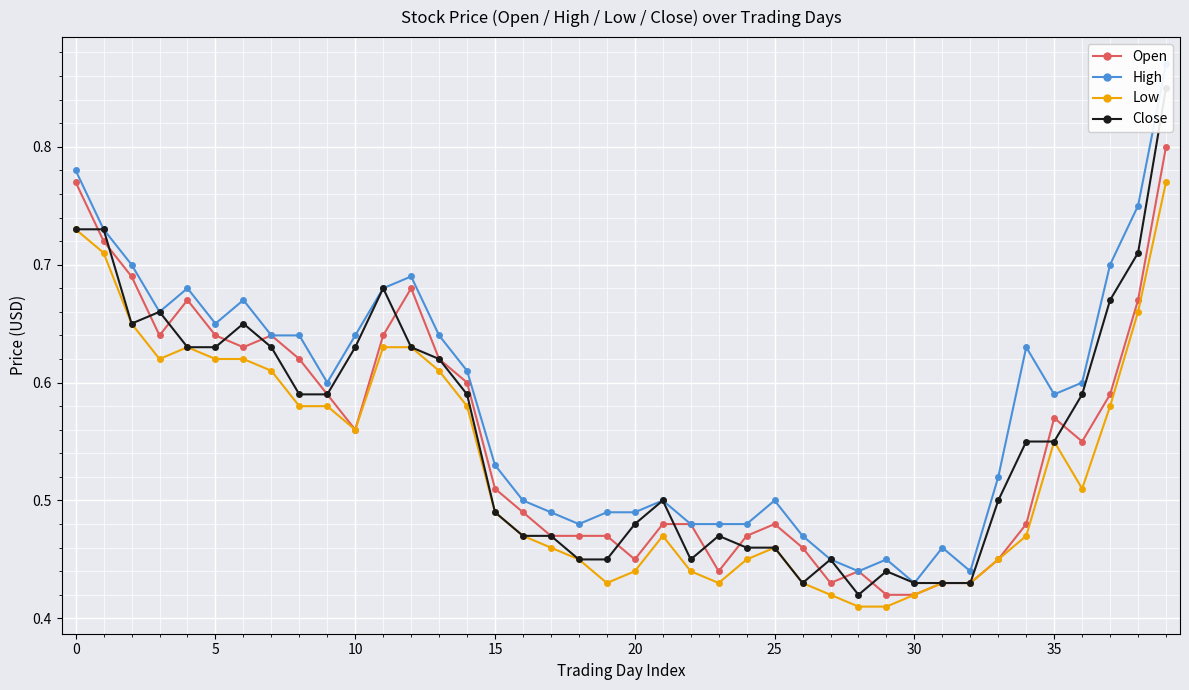

How many series are shown in this chart?

4